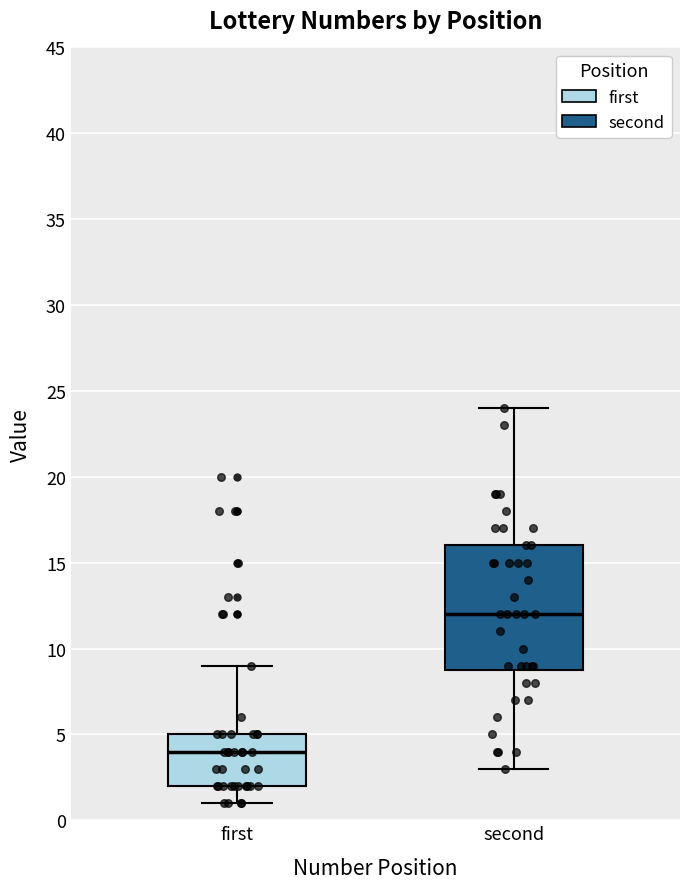

Comparing the boxes themselves (not the whiskers), which one is the tallest?

second